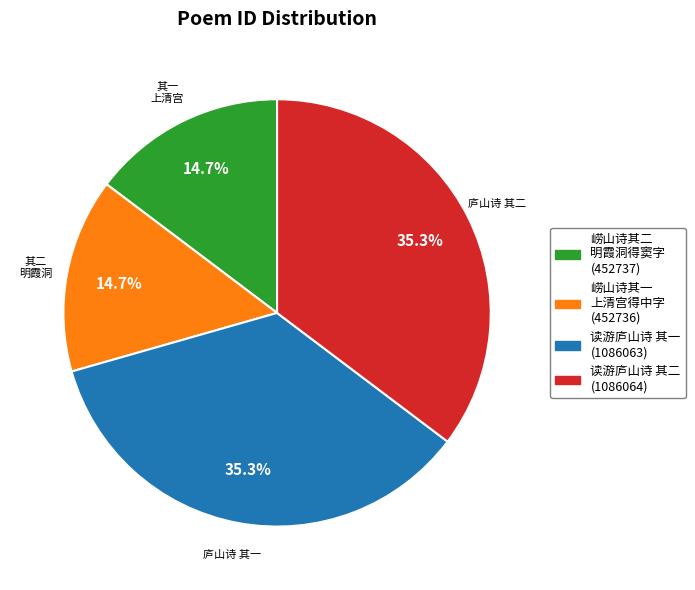

Is there a majority slice in this chart?

No